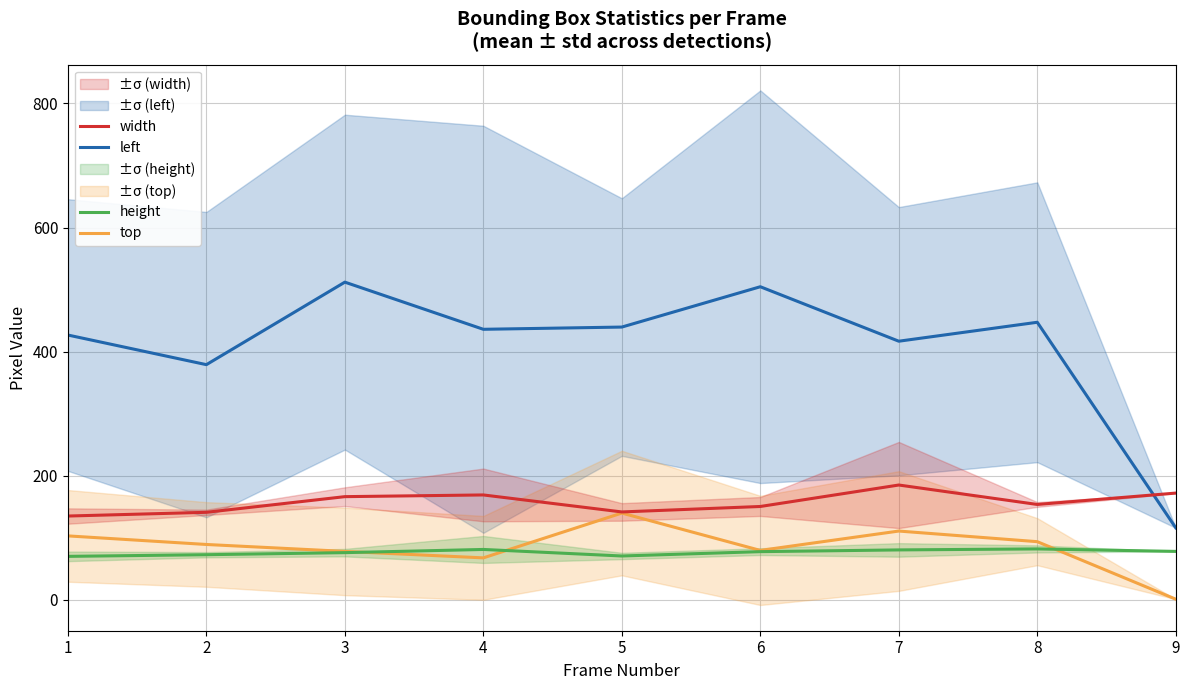

What is the average value of the height series?

76.5